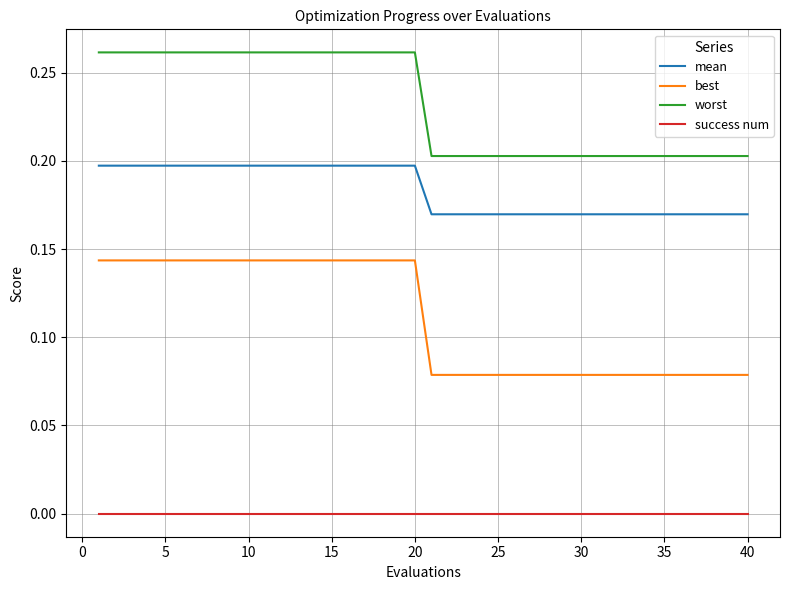

True or false: mean and success num cross at least once.

False